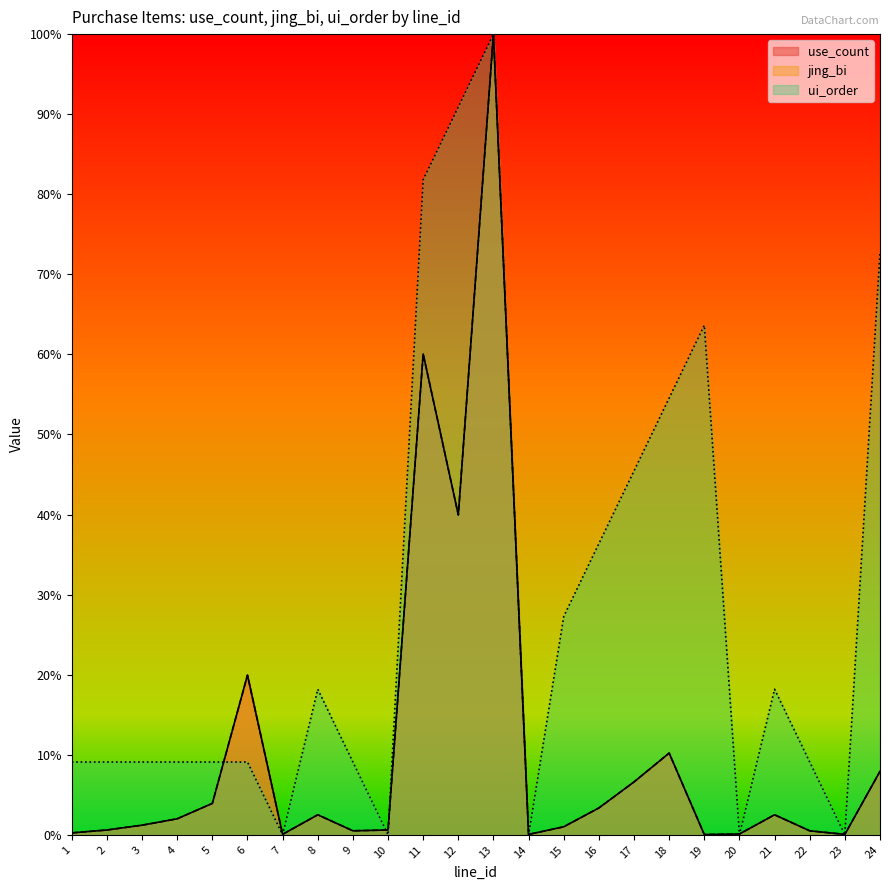

What is the difference between the maximum and second lowest values in the ui_order series?

1.0